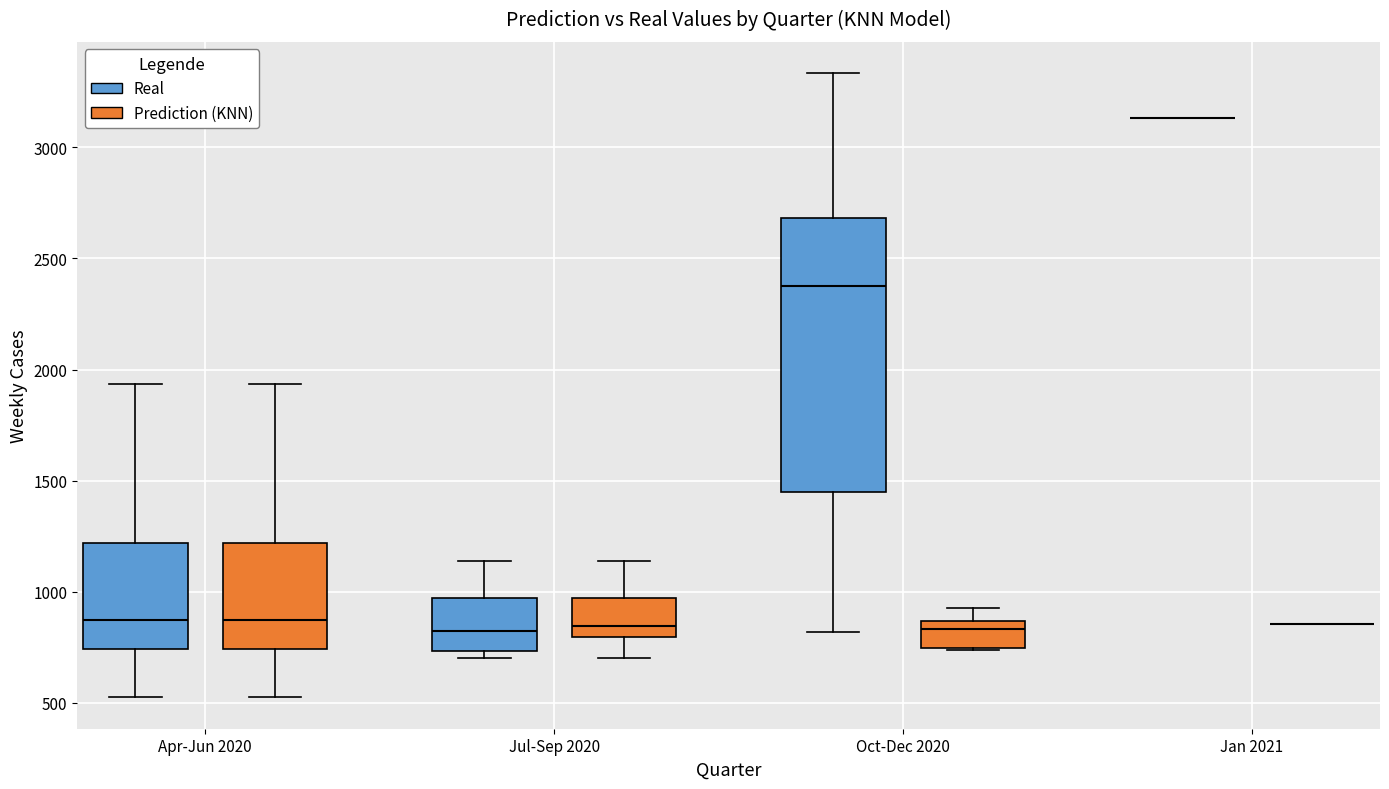

Where is the upper edge of the box for Apr-Jun 2020 (Real) on the y-axis? The values are not printed on the chart, so give them approximately, as read against the axis.

1200